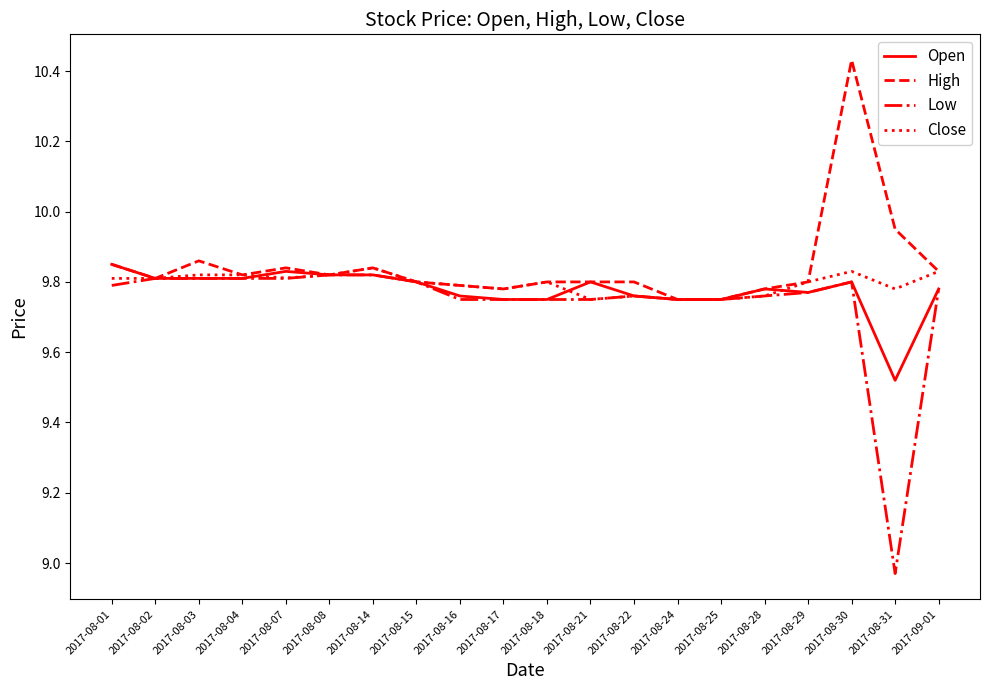

At which category does the chart reach its peak across all series?

2017-08-30